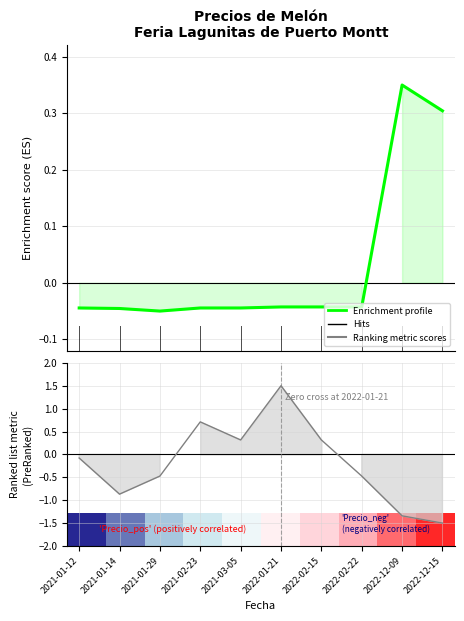

True or false: Precio promedio ponderado has more than 1 points higher than both neighbors.

False